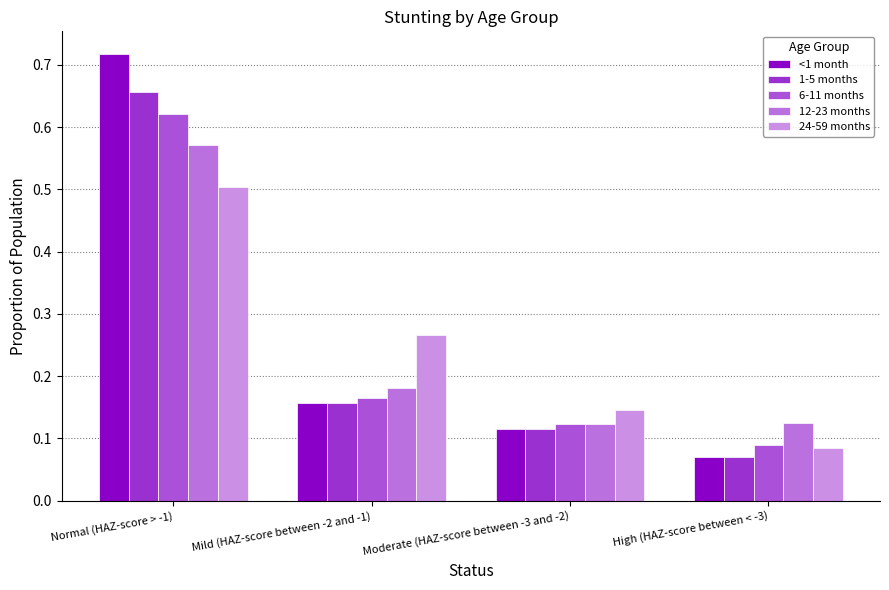

Rank the series at High (HAZ-score between < -3) from lowest to highest value.

<1 month, 1-5 months, 24-59 months, 6-11 months, 12-23 months